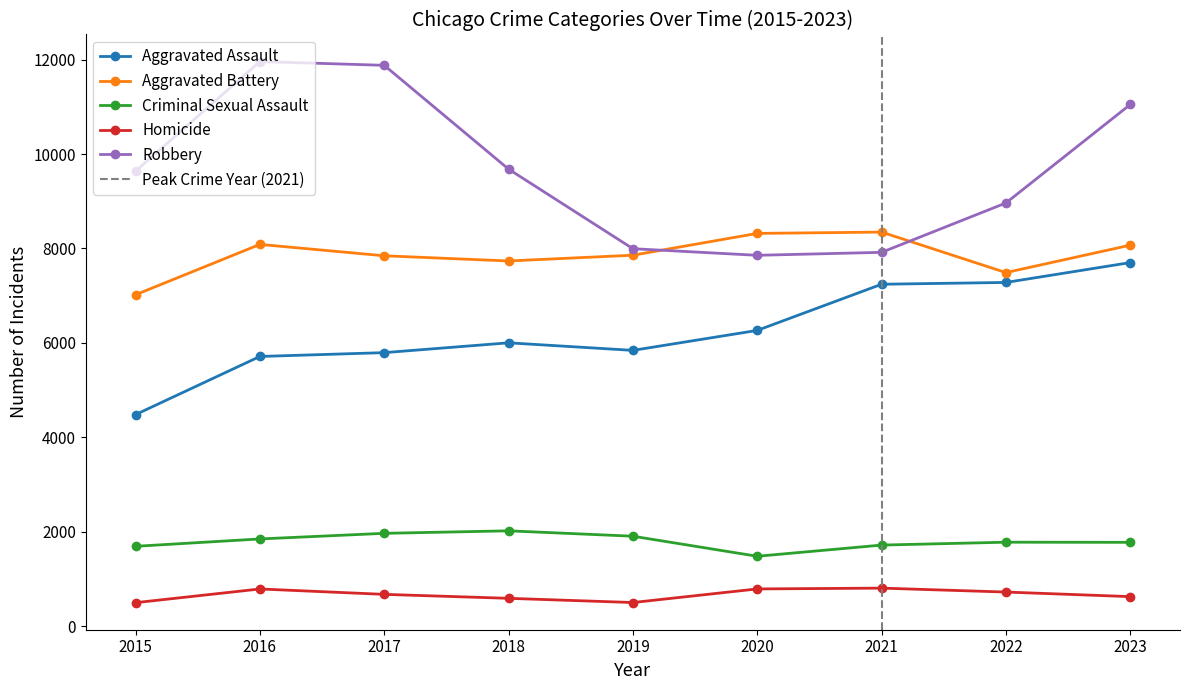

Rank the series at 2021 from lowest to highest value.

Homicide, Criminal Sexual Assault, Aggravated Assault, Robbery, Aggravated Battery